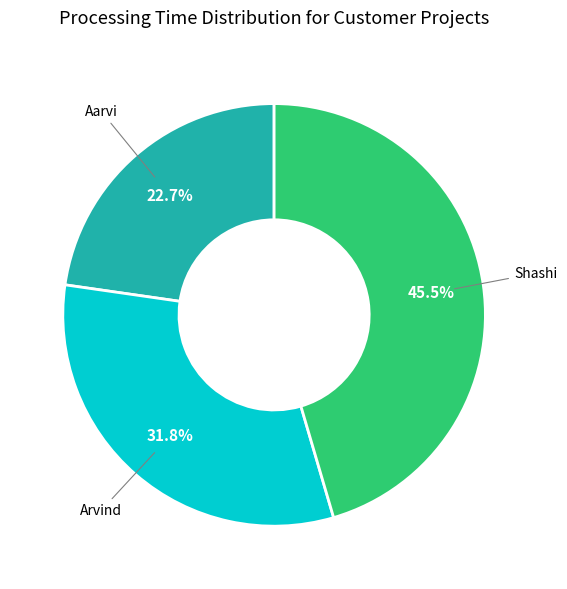

Is there a majority slice in this chart?

No